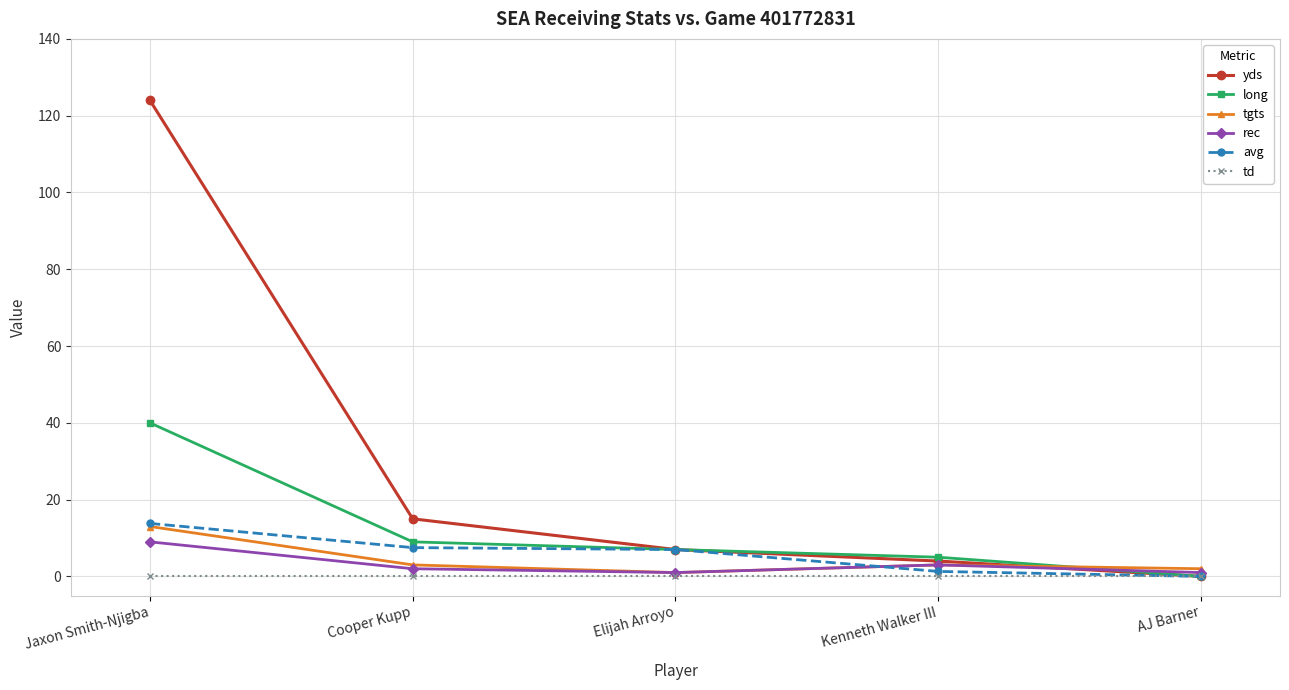

What is the sum of all yds values?

150.0